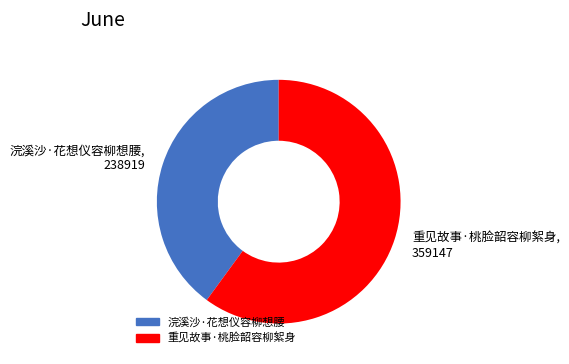

Do 重见故事·桃脸韶容柳絮身 and 浣溪沙·花想仪容柳想腰 together represent more than half of the pie?

Yes